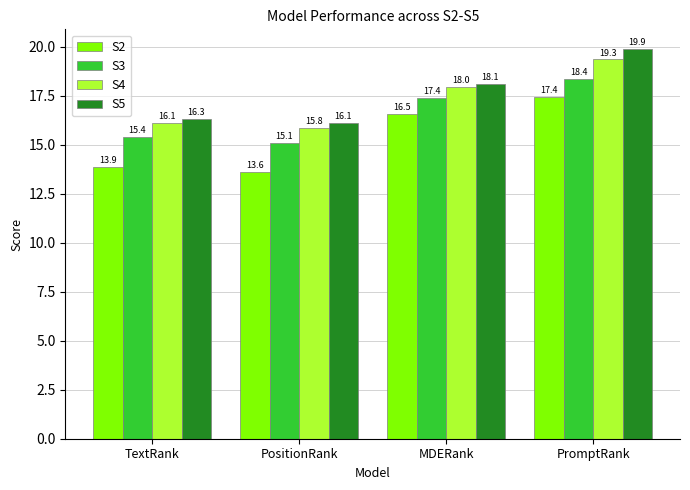

Reading left to right, transcribe all the data shown in this chart.

S2: 13.9	13.6	16.5	17.4
S3: 15.4	15.1	17.4	18.4
S4: 16.1	15.8	18.0	19.3
S5: 16.3	16.1	18.1	19.9